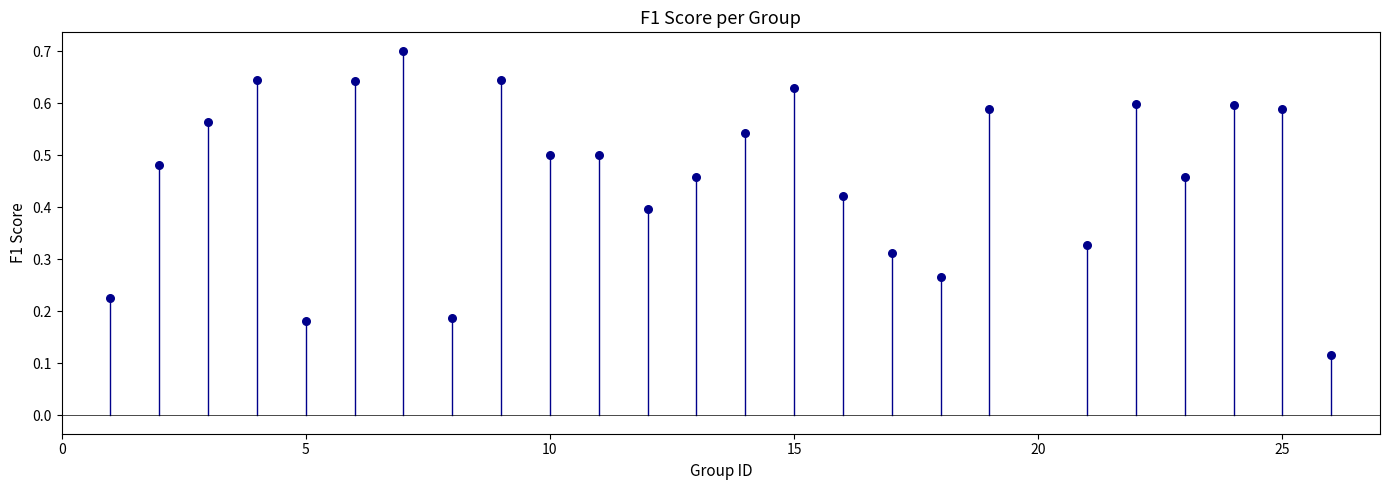

What is the range of X values (max minus min)?

25.0